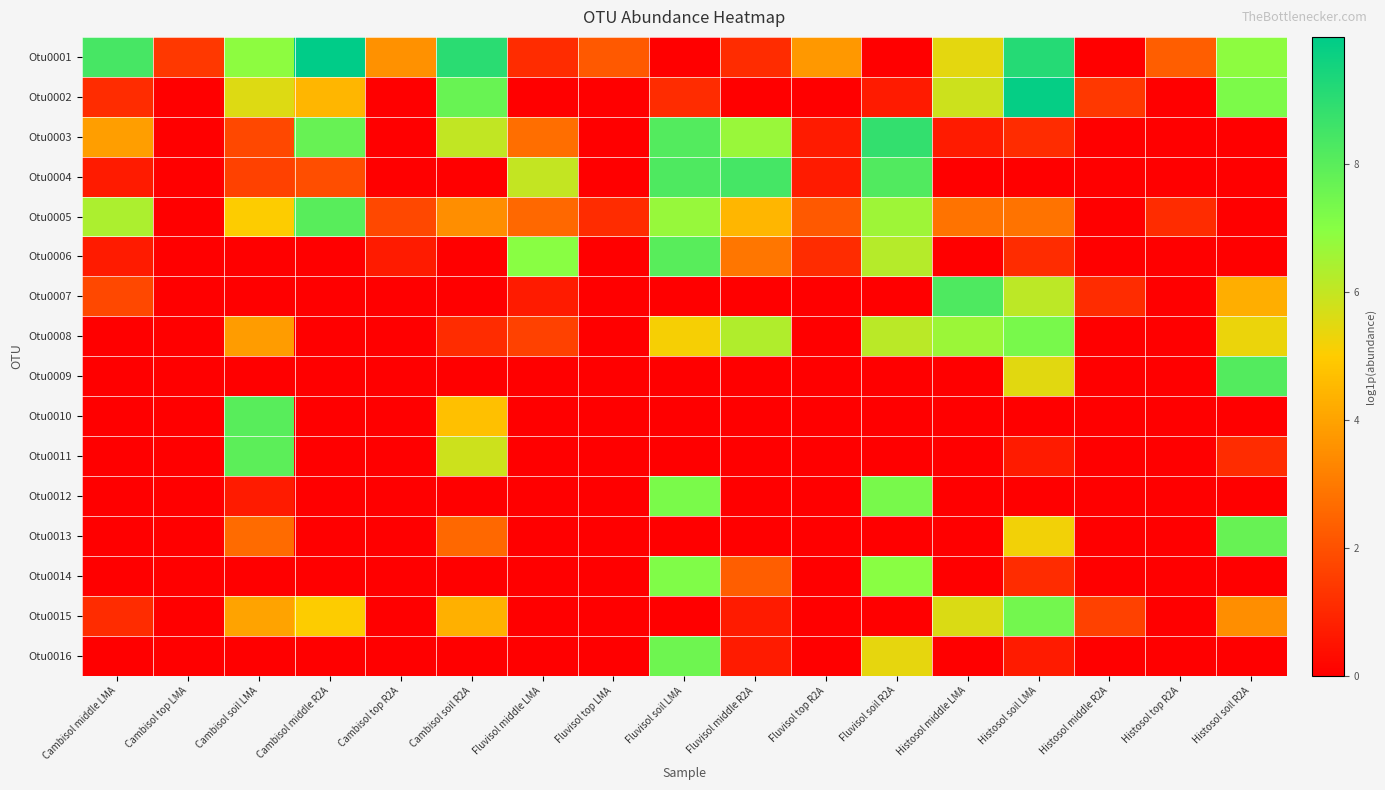

Reading right to left, transcribe all the data shown in this chart.

Otu0001: Histosol soil R2A=6.9	Histosol top R2A=2.3	Histosol middle R2A=0.0	Histosol soil LMA=9.1	Histosol middle LMA=5.4	Fluvisol soil R2A=0.0	Fluvisol top R2A=3.7	Fluvisol middle R2A=1.1	Fluvisol soil LMA=0.0	Fluvisol top LMA=2.2	Fluvisol middle LMA=1.1	Cambisol soil R2A=9.0	Cambisol top R2A=3.6	Cambisol middle R2A=10.0	Cambisol soil LMA=6.9	Cambisol top LMA=1.4	Cambisol middle LMA=8.4
Otu0002: Histosol soil R2A=7.2	Histosol top R2A=0.0	Histosol middle R2A=1.4	Histosol soil LMA=9.9	Histosol middle LMA=5.8	Fluvisol soil R2A=0.7	Fluvisol top R2A=0.0	Fluvisol middle R2A=0.0	Fluvisol soil LMA=1.1	Fluvisol top LMA=0.0	Fluvisol middle LMA=0.0	Cambisol soil R2A=7.7	Cambisol top R2A=0.0	Cambisol middle R2A=4.5	Cambisol soil LMA=5.6	Cambisol top LMA=0.0	Cambisol middle LMA=1.1
Otu0003: Histosol soil R2A=0.0	Histosol top R2A=0.0	Histosol middle R2A=0.0	Histosol soil LMA=1.1	Histosol middle LMA=0.7	Fluvisol soil R2A=8.8	Fluvisol top R2A=0.7	Fluvisol middle R2A=6.7	Fluvisol soil LMA=8.1	Fluvisol top LMA=0.0	Fluvisol middle LMA=2.7	Cambisol soil R2A=6.0	Cambisol top R2A=0.0	Cambisol middle R2A=7.7	Cambisol soil LMA=1.8	Cambisol top LMA=0.0	Cambisol middle LMA=3.9
Otu0004: Histosol soil R2A=0.0	Histosol top R2A=0.0	Histosol middle R2A=0.0	Histosol soil LMA=0.0	Histosol middle LMA=0.0	Fluvisol soil R2A=8.2	Fluvisol top R2A=0.7	Fluvisol middle R2A=8.4	Fluvisol soil LMA=8.3	Fluvisol top LMA=0.0	Fluvisol middle LMA=6.0	Cambisol soil R2A=0.0	Cambisol top R2A=0.0	Cambisol middle R2A=1.9	Cambisol soil LMA=1.6	Cambisol top LMA=0.0	Cambisol middle LMA=0.7
Otu0005: Histosol soil R2A=0.0	Histosol top R2A=1.1	Histosol middle R2A=0.0	Histosol soil LMA=2.8	Histosol middle LMA=2.8	Fluvisol soil R2A=6.6	Fluvisol top R2A=2.2	Fluvisol middle R2A=4.5	Fluvisol soil LMA=6.7	Fluvisol top LMA=1.1	Fluvisol middle LMA=2.6	Cambisol soil R2A=3.5	Cambisol top R2A=1.8	Cambisol middle R2A=8.0	Cambisol soil LMA=5.0	Cambisol top LMA=0.0	Cambisol middle LMA=6.4
Otu0006: Histosol soil R2A=0.0	Histosol top R2A=0.0	Histosol middle R2A=0.0	Histosol soil LMA=1.1	Histosol middle LMA=0.0	Fluvisol soil R2A=6.2	Fluvisol top R2A=1.1	Fluvisol middle R2A=2.9	Fluvisol soil LMA=8.0	Fluvisol top LMA=0.0	Fluvisol middle LMA=7.0	Cambisol soil R2A=0.0	Cambisol top R2A=0.7	Cambisol middle R2A=0.0	Cambisol soil LMA=0.0	Cambisol top LMA=0.0	Cambisol middle LMA=0.7
Otu0007: Histosol soil R2A=4.3	Histosol top R2A=0.0	Histosol middle R2A=1.1	Histosol soil LMA=6.1	Histosol middle LMA=8.2	Fluvisol soil R2A=0.0	Fluvisol top R2A=0.0	Fluvisol middle R2A=0.0	Fluvisol soil LMA=0.0	Fluvisol top LMA=0.0	Fluvisol middle LMA=0.7	Cambisol soil R2A=0.0	Cambisol top R2A=0.0	Cambisol middle R2A=0.0	Cambisol soil LMA=0.0	Cambisol top LMA=0.0	Cambisol middle LMA=1.8
Otu0008: Histosol soil R2A=5.3	Histosol top R2A=0.0	Histosol middle R2A=0.0	Histosol soil LMA=7.3	Histosol middle LMA=6.6	Fluvisol soil R2A=6.1	Fluvisol top R2A=0.0	Fluvisol middle R2A=6.3	Fluvisol soil LMA=5.1	Fluvisol top LMA=0.0	Fluvisol middle LMA=1.6	Cambisol soil R2A=1.1	Cambisol top R2A=0.0	Cambisol middle R2A=0.0	Cambisol soil LMA=3.8	Cambisol top LMA=0.0	Cambisol middle LMA=0.0
Otu0009: Histosol soil R2A=8.1	Histosol top R2A=0.0	Histosol middle R2A=0.0	Histosol soil LMA=5.5	Histosol middle LMA=0.0	Fluvisol soil R2A=0.0	Fluvisol top R2A=0.0	Fluvisol middle R2A=0.0	Fluvisol soil LMA=0.0	Fluvisol top LMA=0.0	Fluvisol middle LMA=0.0	Cambisol soil R2A=0.0	Cambisol top R2A=0.0	Cambisol middle R2A=0.0	Cambisol soil LMA=0.0	Cambisol top LMA=0.0	Cambisol middle LMA=0.0
Otu0010: Histosol soil R2A=0.0	Histosol top R2A=0.0	Histosol middle R2A=0.0	Histosol soil LMA=0.0	Histosol middle LMA=0.0	Fluvisol soil R2A=0.0	Fluvisol top R2A=0.0	Fluvisol middle R2A=0.0	Fluvisol soil LMA=0.0	Fluvisol top LMA=0.0	Fluvisol middle LMA=0.0	Cambisol soil R2A=4.7	Cambisol top R2A=0.0	Cambisol middle R2A=0.0	Cambisol soil LMA=8.0	Cambisol top LMA=0.0	Cambisol middle LMA=0.0
Otu0011: Histosol soil R2A=1.1	Histosol top R2A=0.0	Histosol middle R2A=0.0	Histosol soil LMA=0.7	Histosol middle LMA=0.0	Fluvisol soil R2A=0.0	Fluvisol top R2A=0.0	Fluvisol middle R2A=0.0	Fluvisol soil LMA=0.0	Fluvisol top LMA=0.0	Fluvisol middle LMA=0.0	Cambisol soil R2A=5.8	Cambisol top R2A=0.0	Cambisol middle R2A=0.0	Cambisol soil LMA=7.9	Cambisol top LMA=0.0	Cambisol middle LMA=0.0
Otu0012: Histosol soil R2A=0.0	Histosol top R2A=0.0	Histosol middle R2A=0.0	Histosol soil LMA=0.0	Histosol middle LMA=0.0	Fluvisol soil R2A=7.3	Fluvisol top R2A=0.0	Fluvisol middle R2A=0.0	Fluvisol soil LMA=7.3	Fluvisol top LMA=0.0	Fluvisol middle LMA=0.0	Cambisol soil R2A=0.0	Cambisol top R2A=0.0	Cambisol middle R2A=0.0	Cambisol soil LMA=0.7	Cambisol top LMA=0.0	Cambisol middle LMA=0.0
Otu0013: Histosol soil R2A=7.7	Histosol top R2A=0.0	Histosol middle R2A=0.0	Histosol soil LMA=5.2	Histosol middle LMA=0.0	Fluvisol soil R2A=0.0	Fluvisol top R2A=0.0	Fluvisol middle R2A=0.0	Fluvisol soil LMA=0.0	Fluvisol top LMA=0.0	Fluvisol middle LMA=0.0	Cambisol soil R2A=2.6	Cambisol top R2A=0.0	Cambisol middle R2A=0.0	Cambisol soil LMA=2.6	Cambisol top LMA=0.0	Cambisol middle LMA=0.0
Otu0014: Histosol soil R2A=0.0	Histosol top R2A=0.0	Histosol middle R2A=0.0	Histosol soil LMA=1.1	Histosol middle LMA=0.0	Fluvisol soil R2A=6.9	Fluvisol top R2A=0.0	Fluvisol middle R2A=2.3	Fluvisol soil LMA=7.2	Fluvisol top LMA=0.0	Fluvisol middle LMA=0.0	Cambisol soil R2A=0.0	Cambisol top R2A=0.0	Cambisol middle R2A=0.0	Cambisol soil LMA=0.0	Cambisol top LMA=0.0	Cambisol middle LMA=0.0
Otu0015: Histosol soil R2A=3.5	Histosol top R2A=0.0	Histosol middle R2A=1.6	Histosol soil LMA=7.4	Histosol middle LMA=5.6	Fluvisol soil R2A=0.0	Fluvisol top R2A=0.0	Fluvisol middle R2A=0.7	Fluvisol soil LMA=0.0	Fluvisol top LMA=0.0	Fluvisol middle LMA=0.0	Cambisol soil R2A=4.3	Cambisol top R2A=0.0	Cambisol middle R2A=5.0	Cambisol soil LMA=4.0	Cambisol top LMA=0.0	Cambisol middle LMA=1.1
Otu0016: Histosol soil R2A=0.0	Histosol top R2A=0.0	Histosol middle R2A=0.0	Histosol soil LMA=0.7	Histosol middle LMA=0.0	Fluvisol soil R2A=5.4	Fluvisol top R2A=0.0	Fluvisol middle R2A=0.7	Fluvisol soil LMA=7.5	Fluvisol top LMA=0.0	Fluvisol middle LMA=0.0	Cambisol soil R2A=0.0	Cambisol top R2A=0.0	Cambisol middle R2A=0.0	Cambisol soil LMA=0.0	Cambisol top LMA=0.0	Cambisol middle LMA=0.0